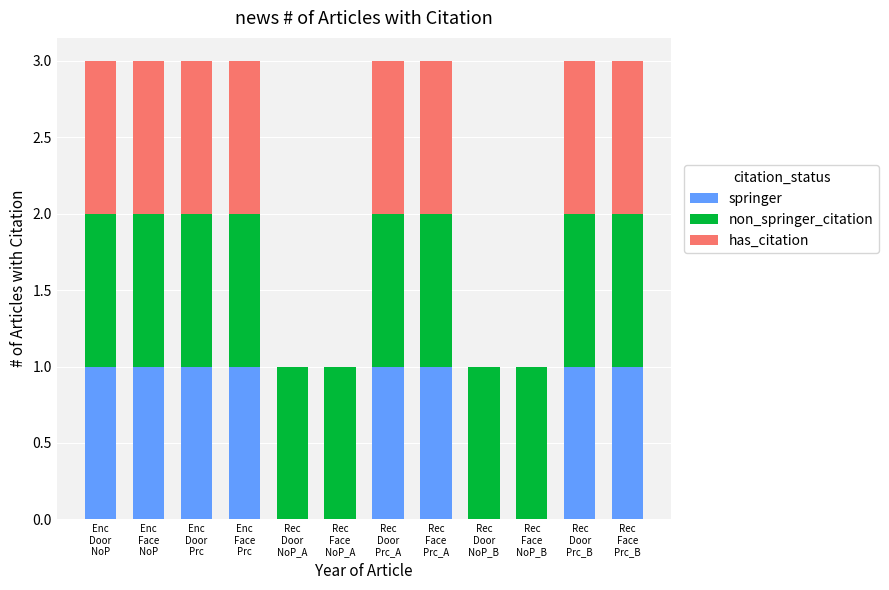

What is the sum of all springer values?

8